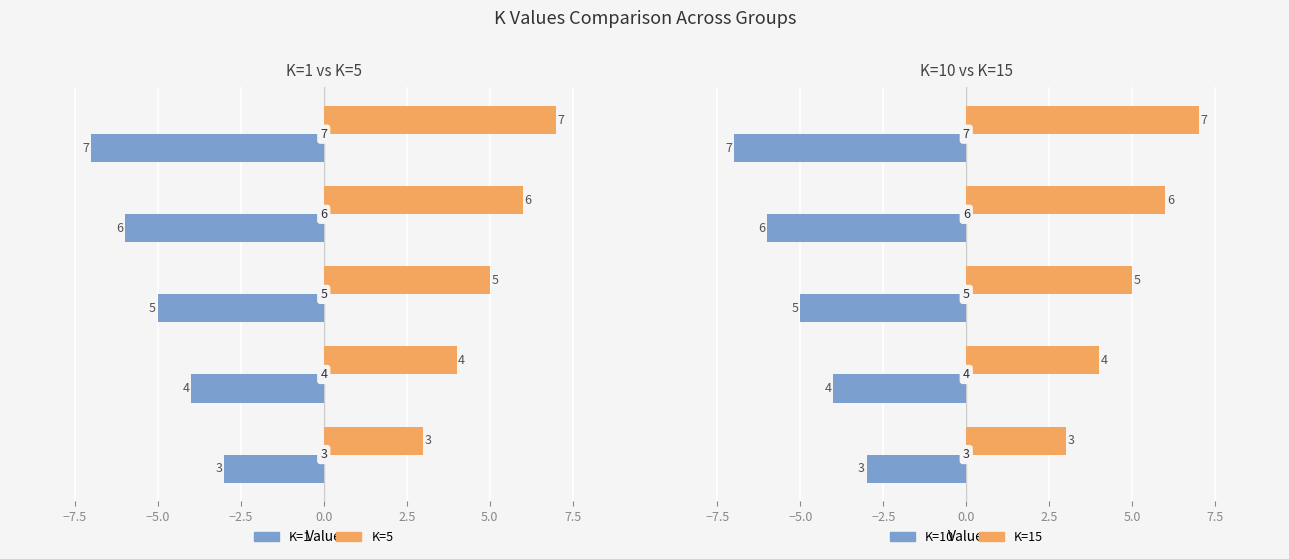

What is the greatest value displayed?

7